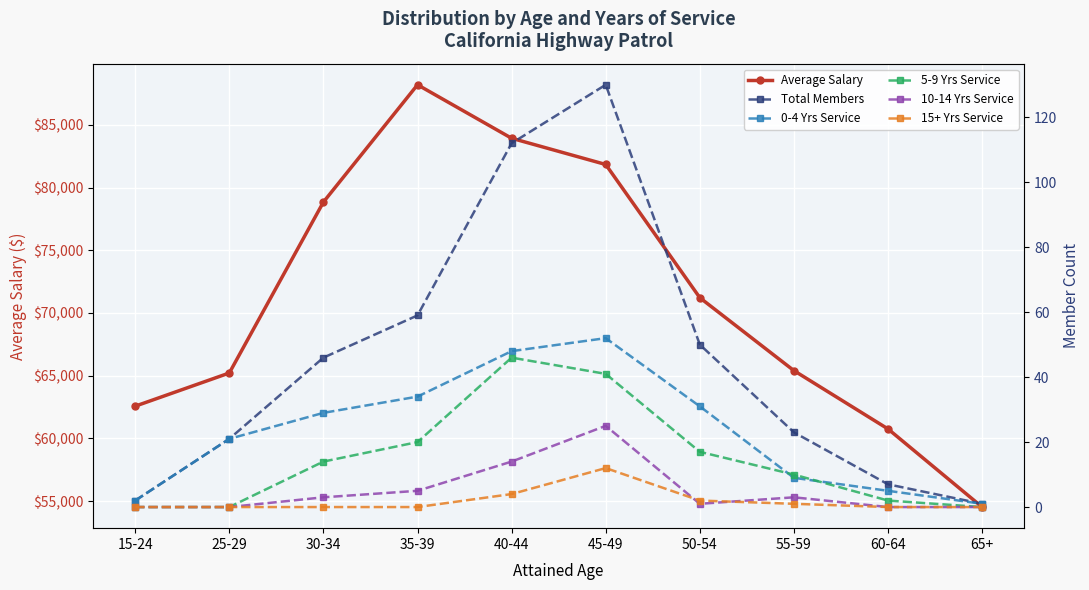

Is the value of 10-14 Yrs Service at 50-54 greater than the value of Total Members at 60-64?

No